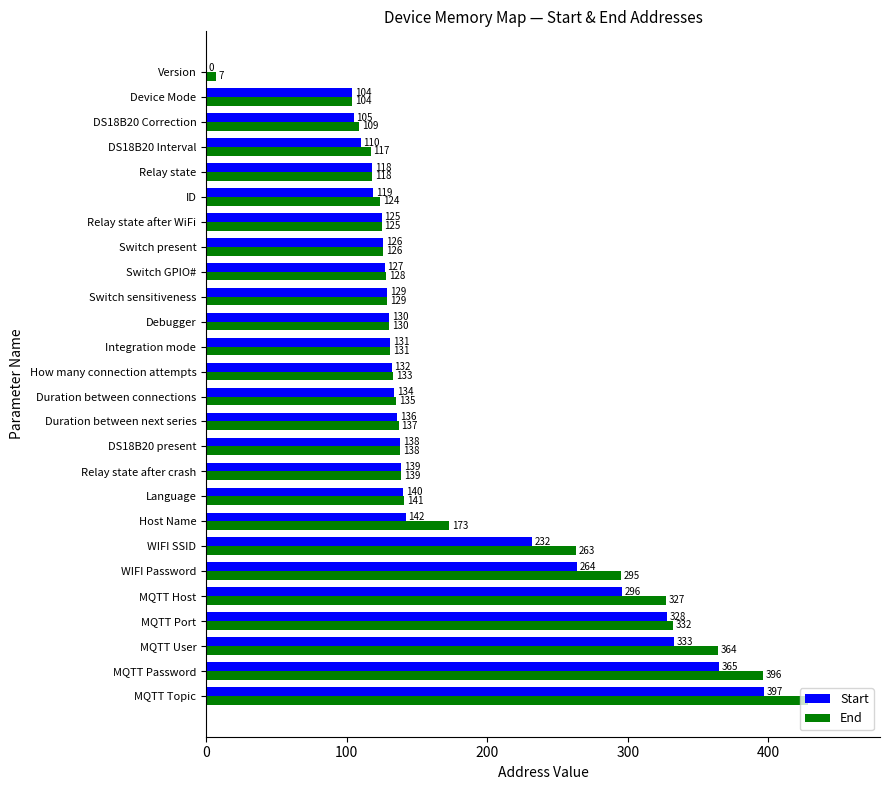

Which series changed the most between Duration between connections and DS18B20 Correction?

Start